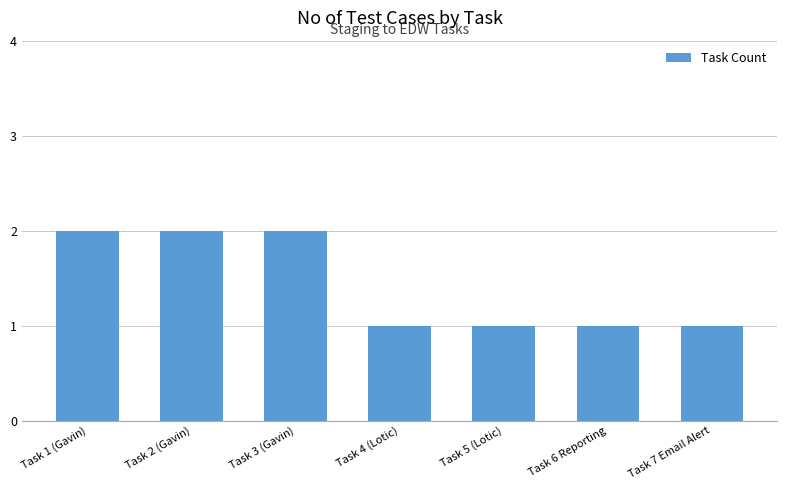

What is the sum of all values?

10